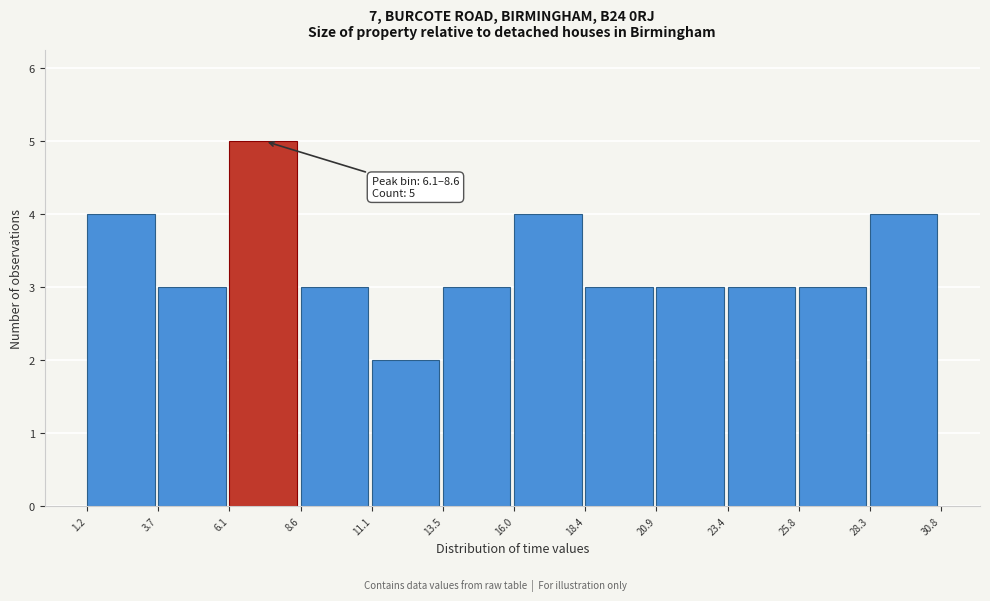

Over which range of the x-axis is the bar tallest?

6.1 to 8.6